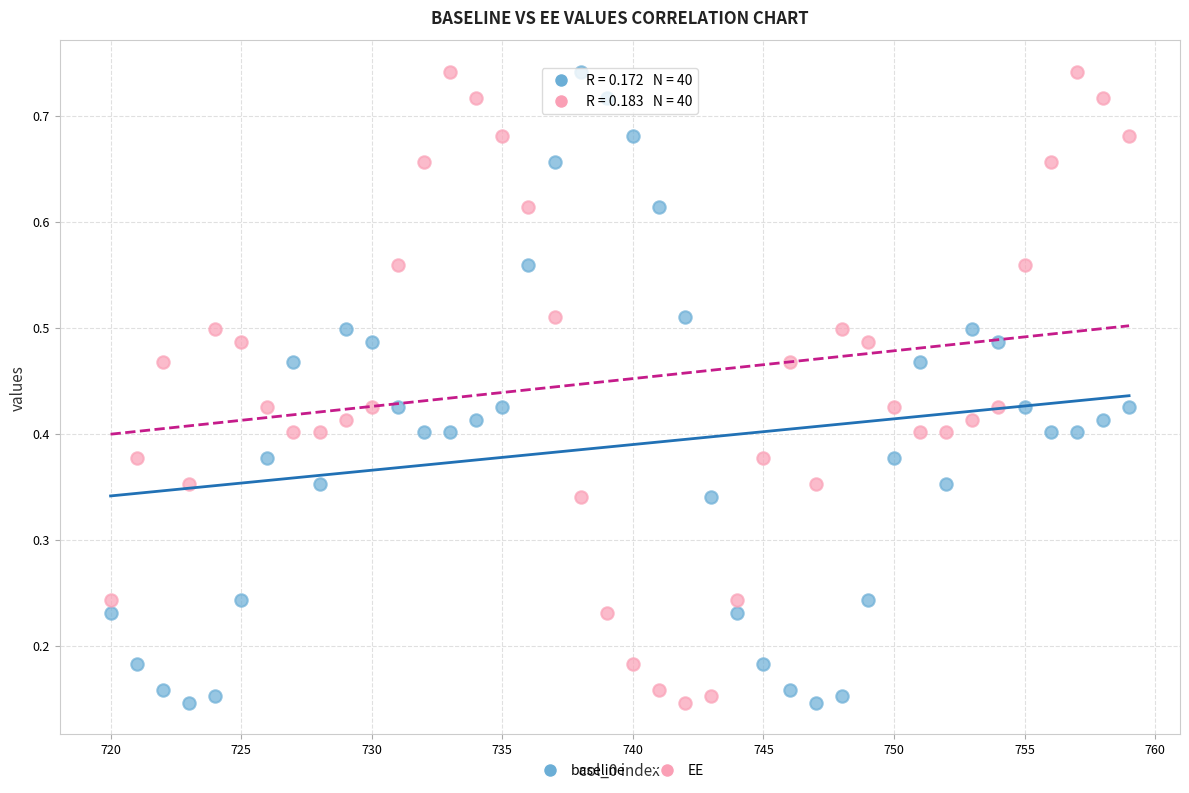

What is the X range (max minus min) for the scatter plot?

39.0